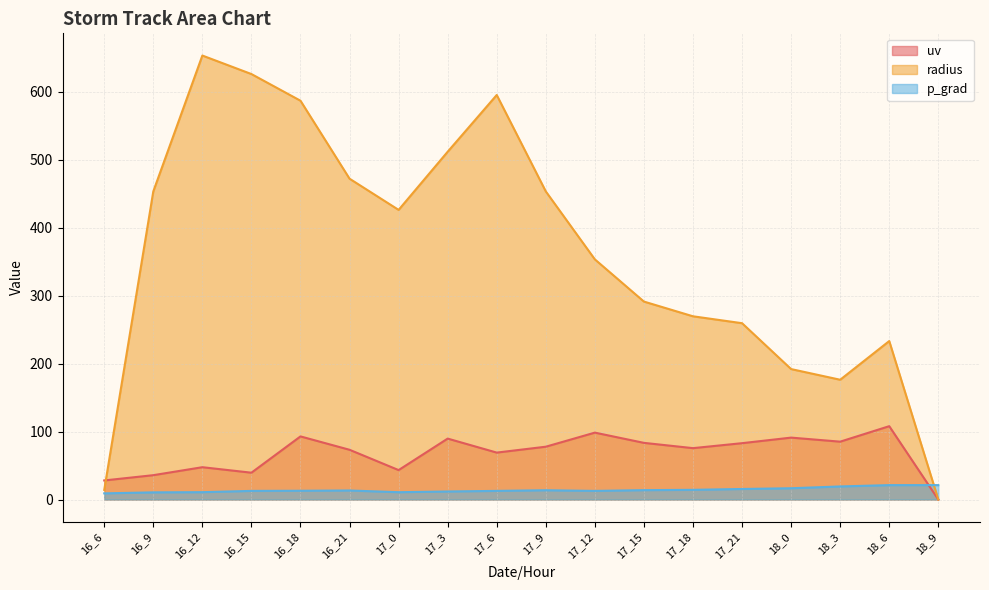

What is the sum of all p_grad values?

252.9